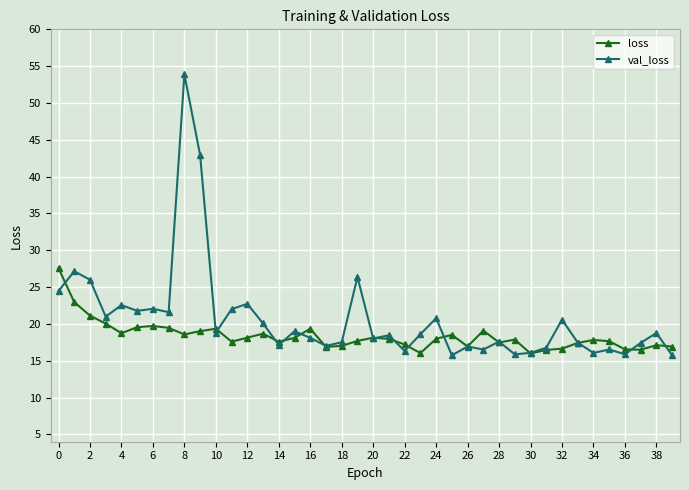

What is the difference between the maximum and second lowest values in the val_loss series?

38.1